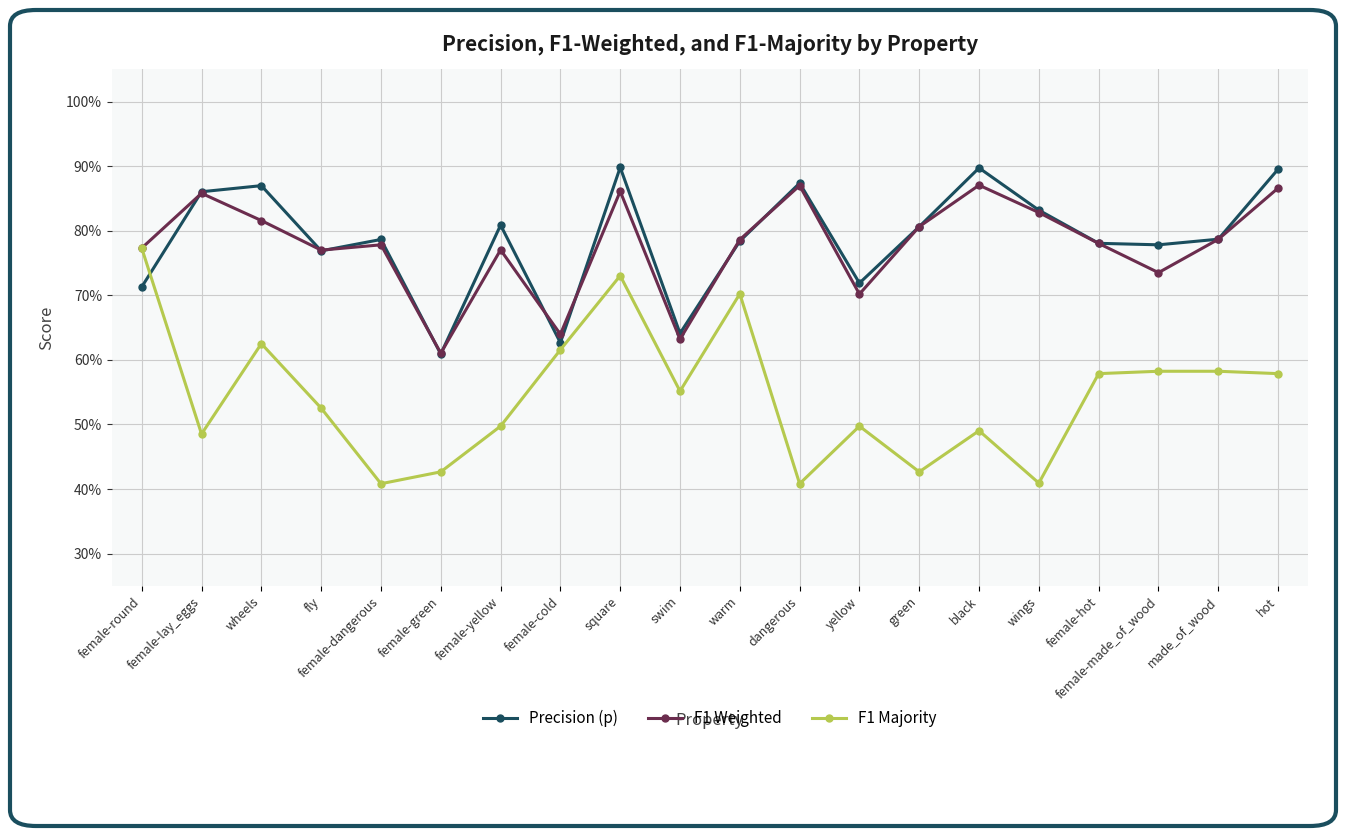

Is it true that F1 Majority equals 0.2 at made_of_wood?

False